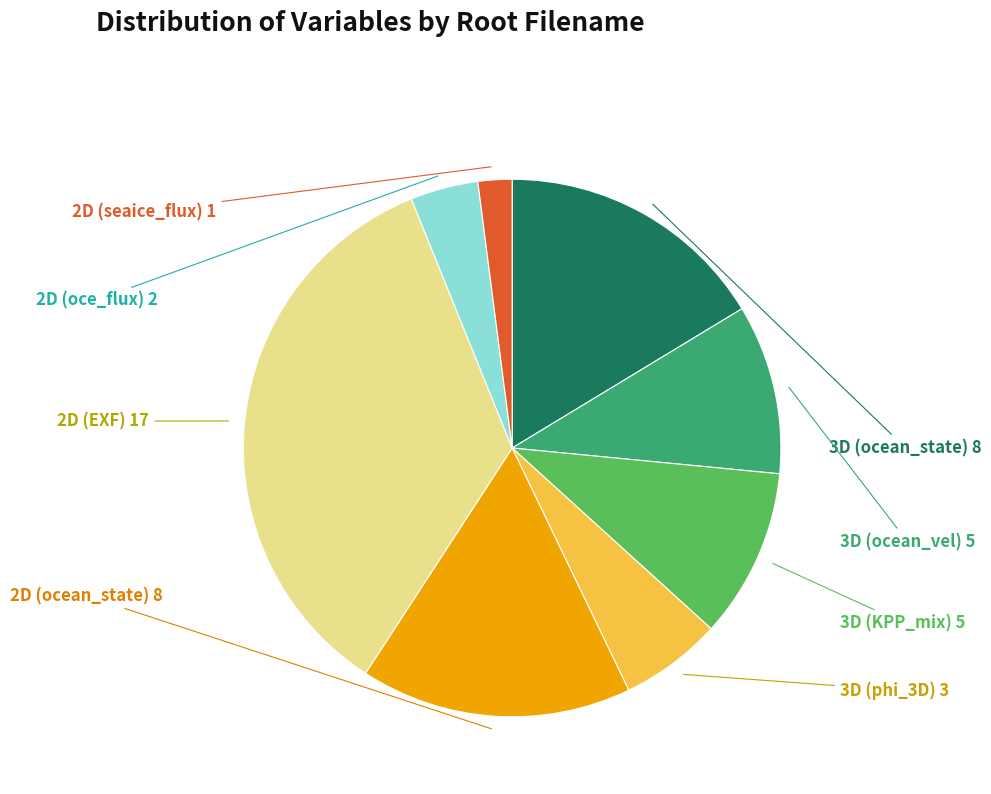

Is there any slice that represents more than half of the pie?

No